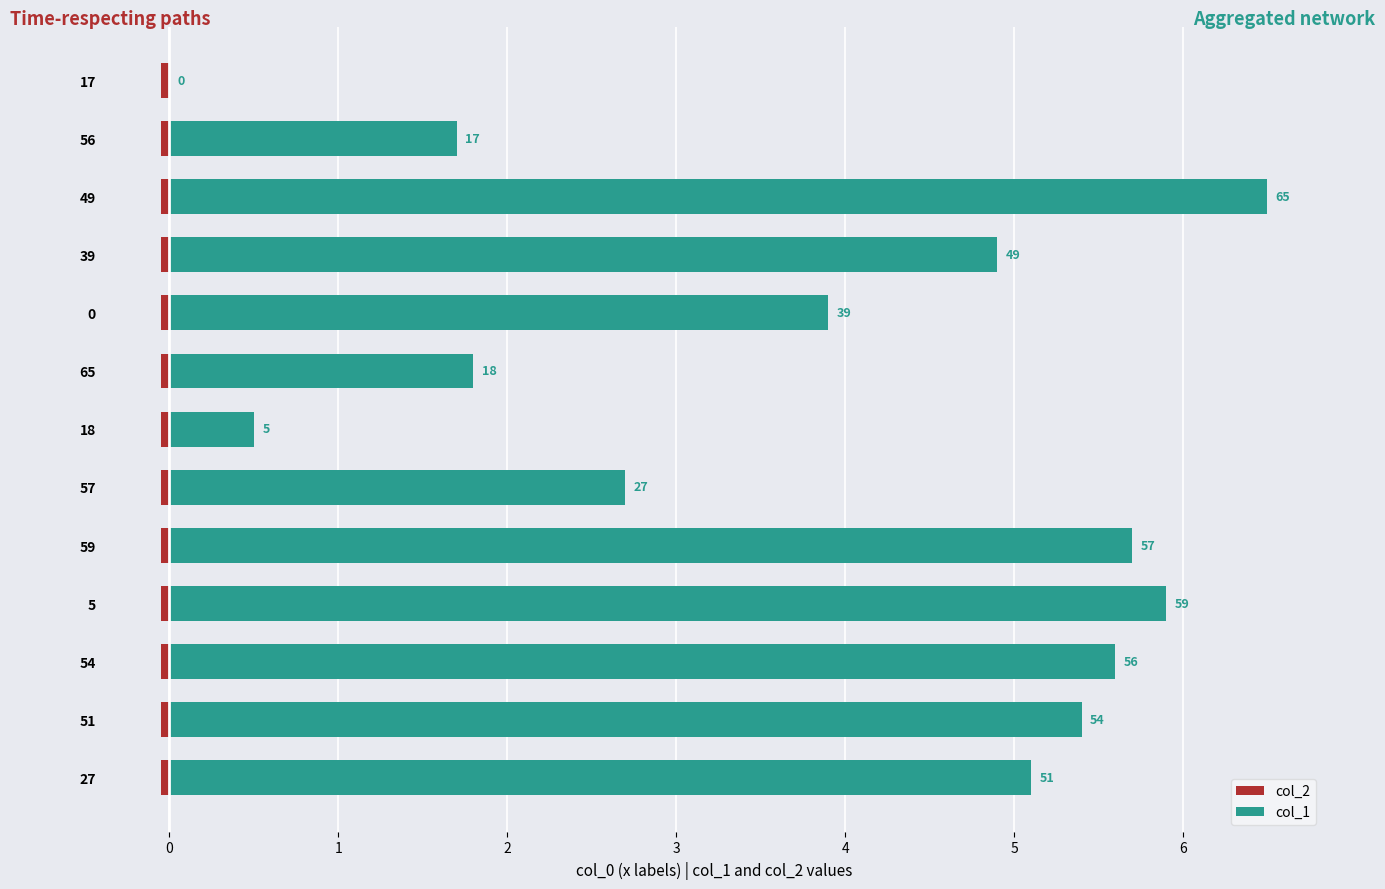

What is the sum of all col_1 values?

49.7